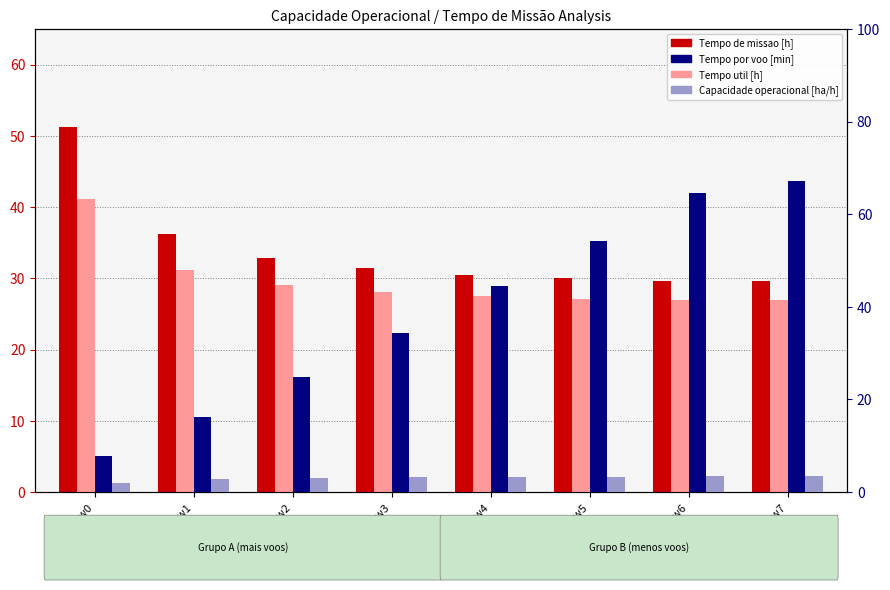

What is the difference between the maximum and second lowest values in the Capacidade operacional [ha/h] series?

0.6